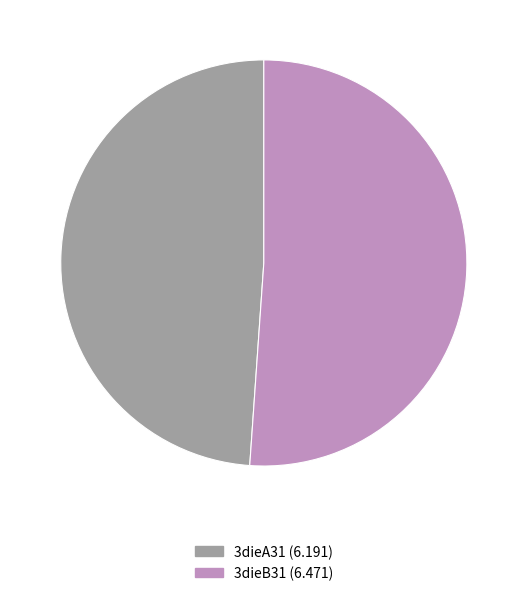

What is the largest slice in the pie chart?

3dieB31